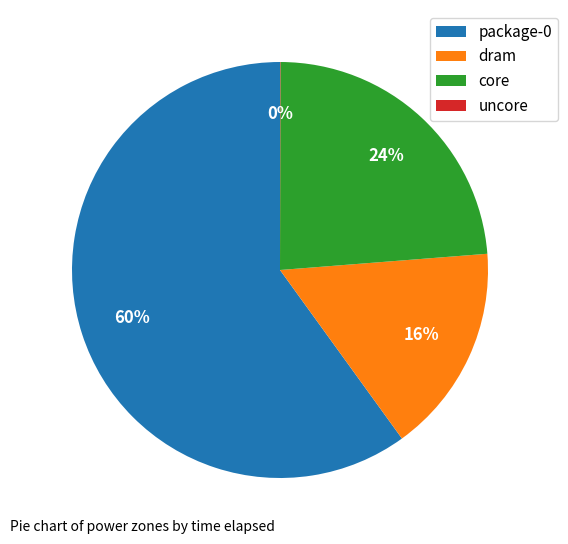

To the nearest percent, what is the average slice percentage?

25%